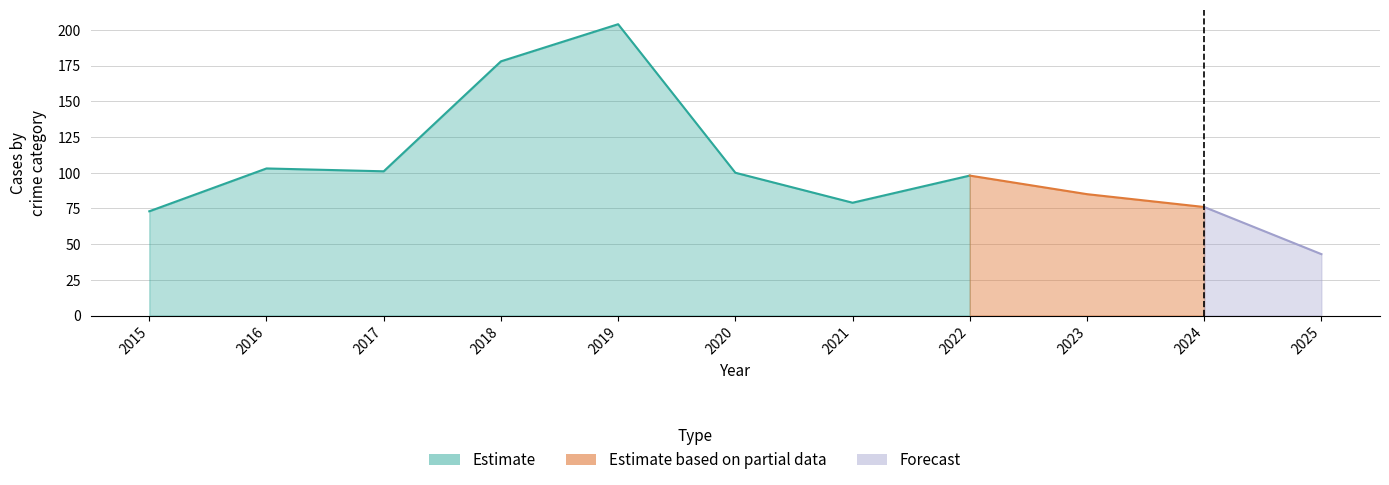

The Theft series shows 203 at 2019. True or false?

False